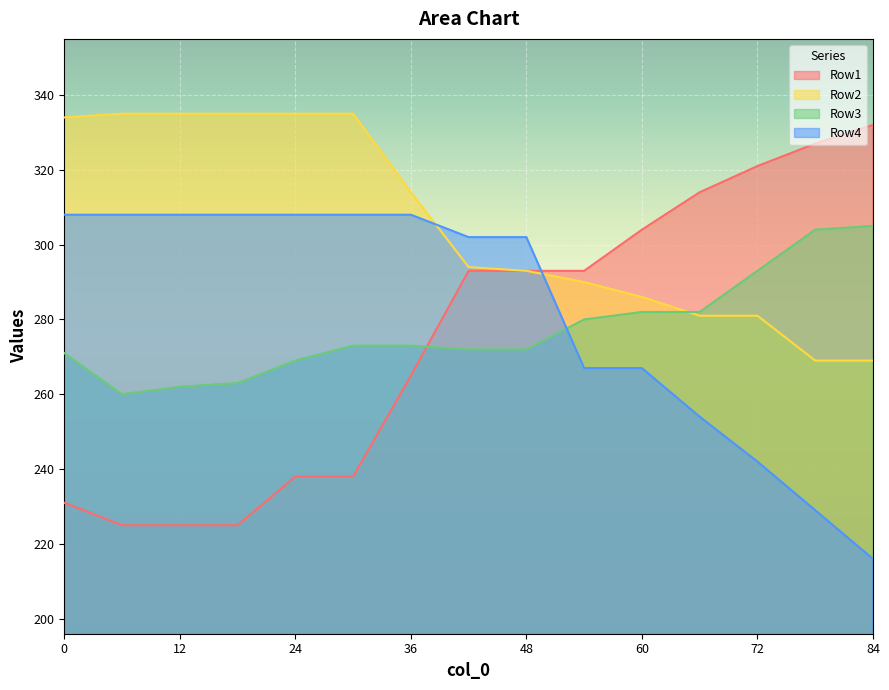

What is the average value of the Row4 series?

282